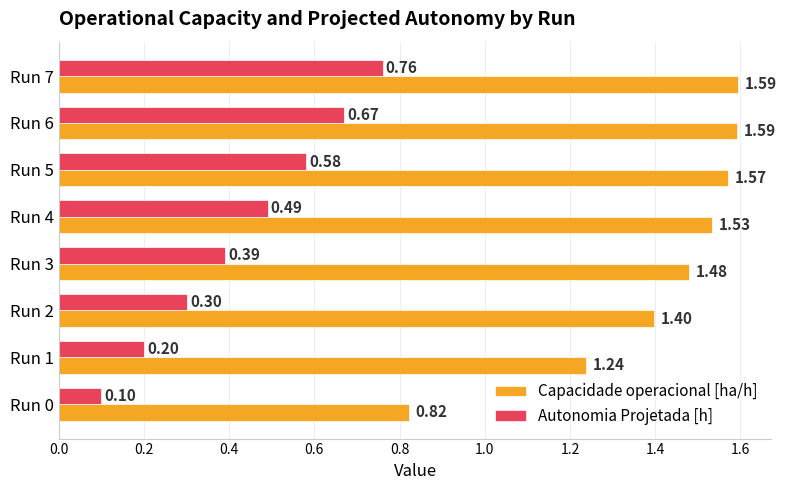

What is the sum of all Autonomia Projetada [h] values?

3.5